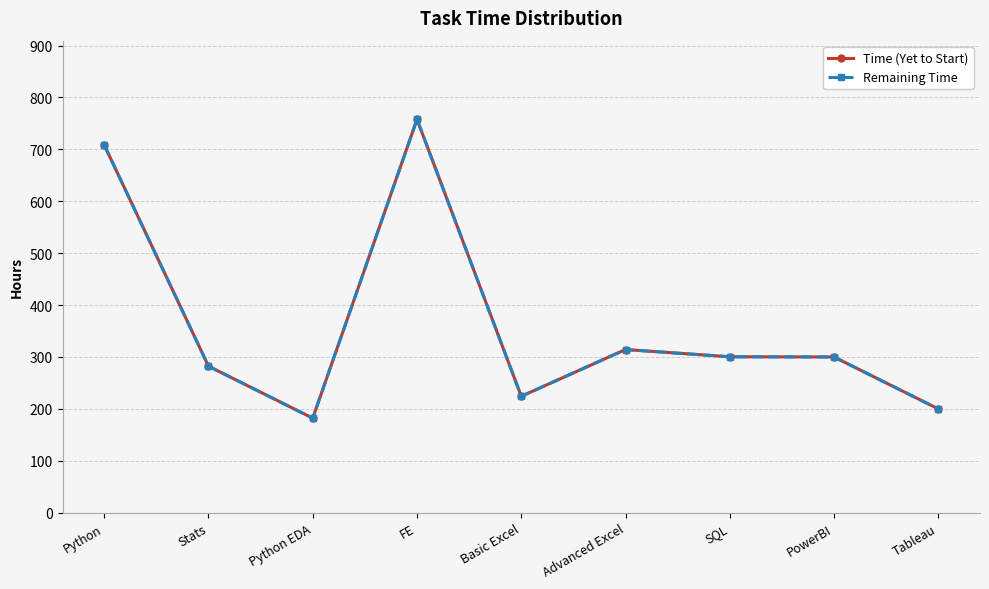

True or false: Time (Yet to Start) and Remaining Time cross at least once.

False